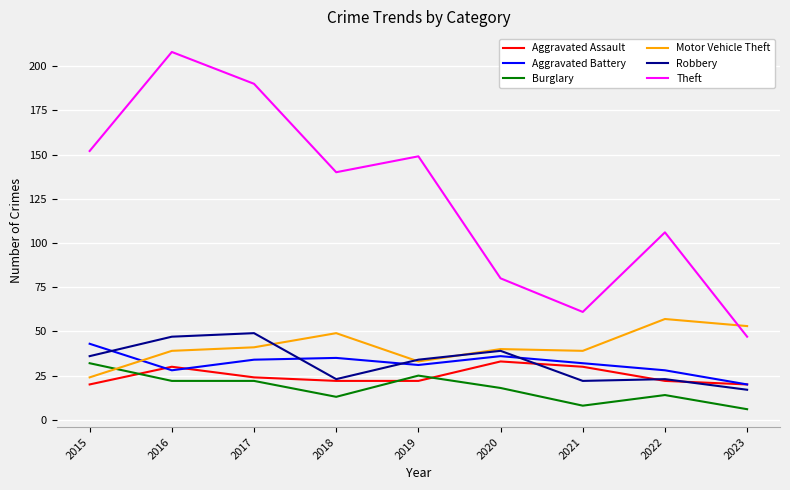

Which series changed the most between 2019 and 2023?

Theft